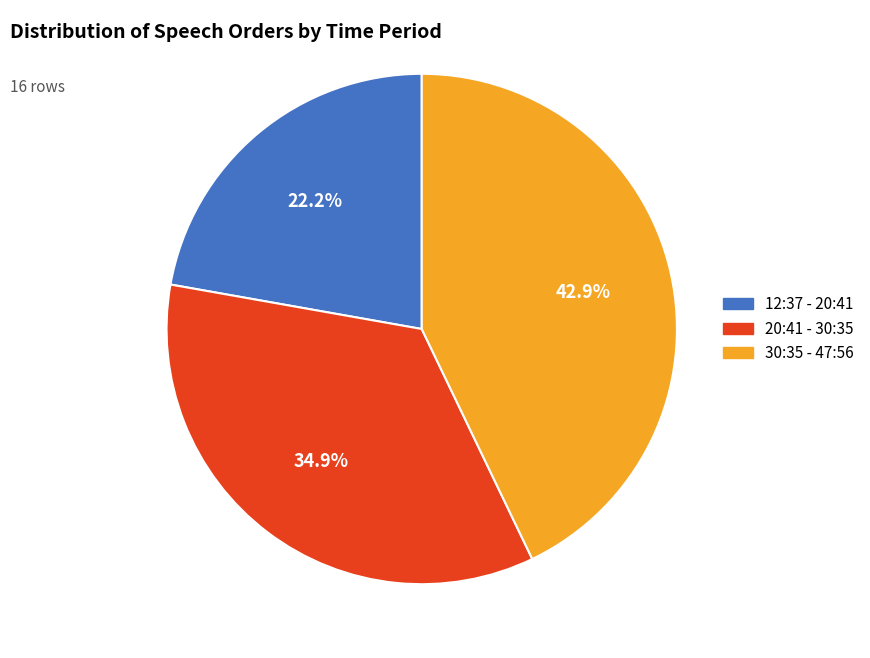

Does any single category account for the majority?

No